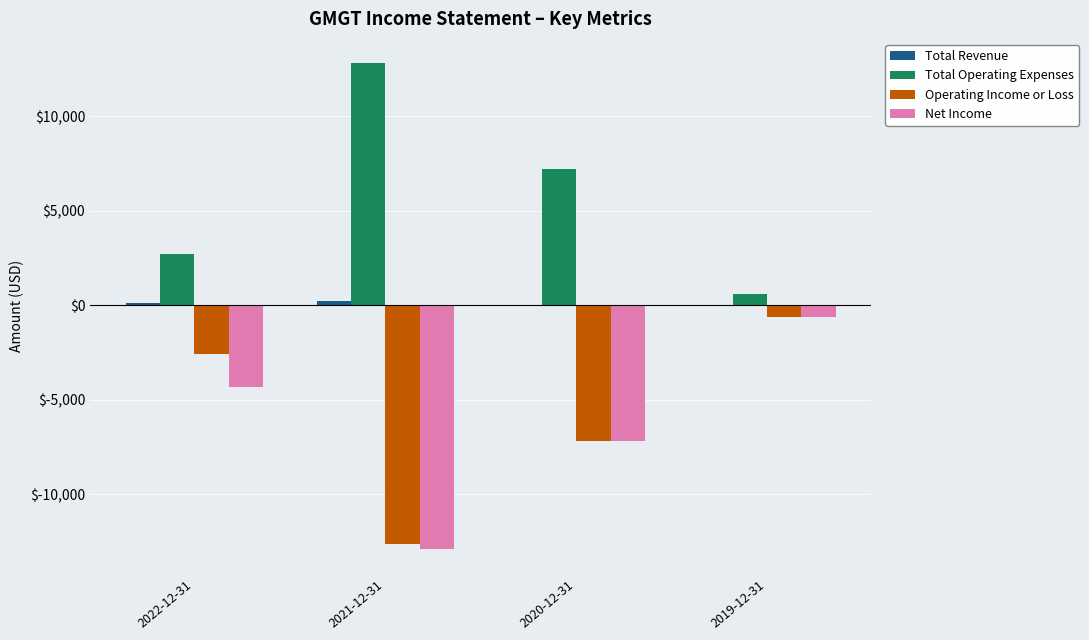

What is the total value across all series at 2022-12-31?

-4100